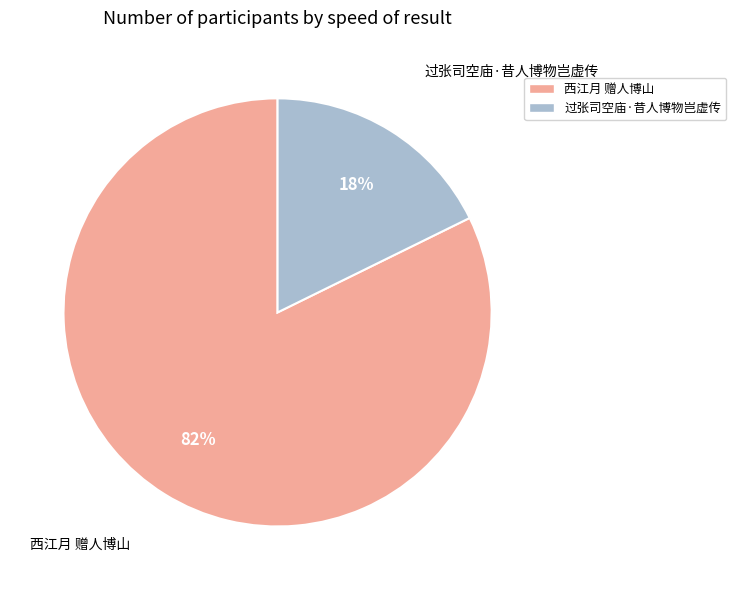

To the nearest percent, what is the average slice percentage?

50%